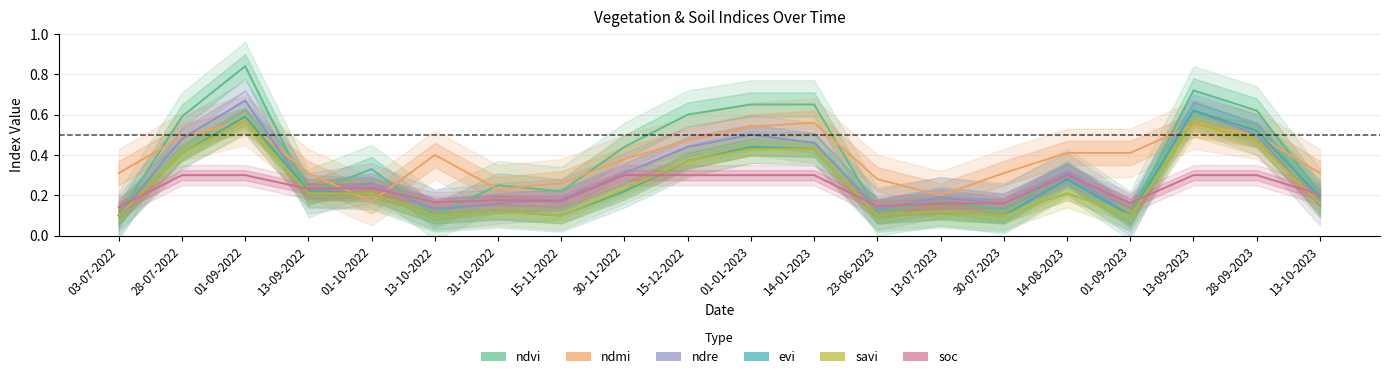

How many times do savi and ndmi cross each other?

4